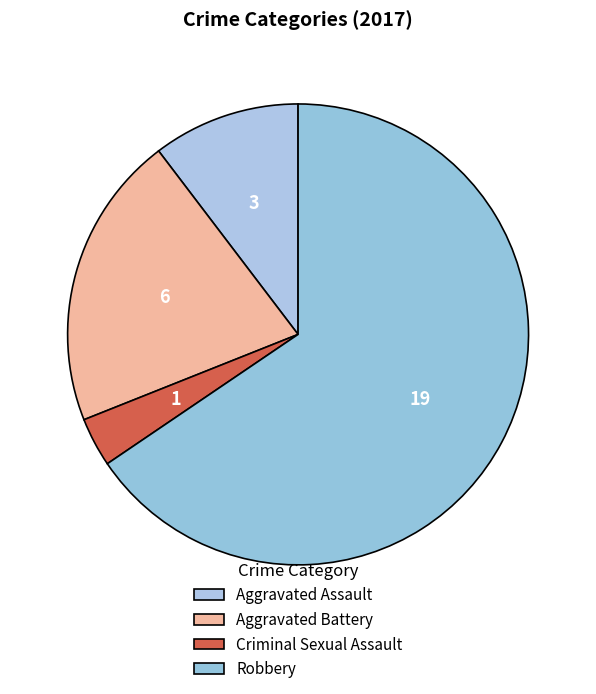

What is the largest slice in the pie chart?

Robbery